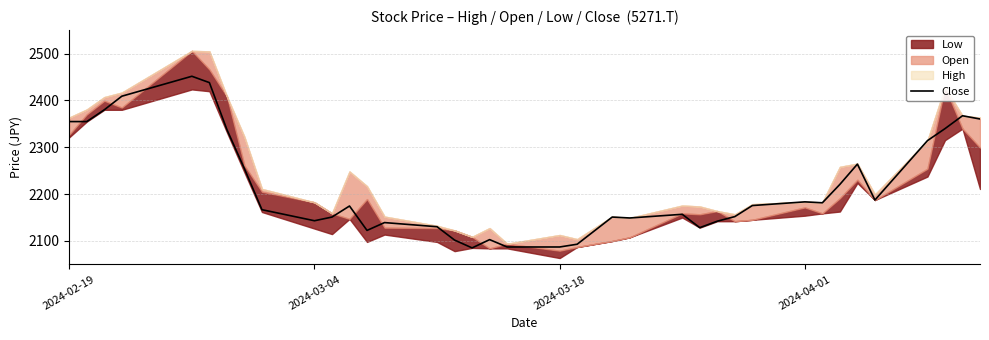

What is the average value?

2217.2